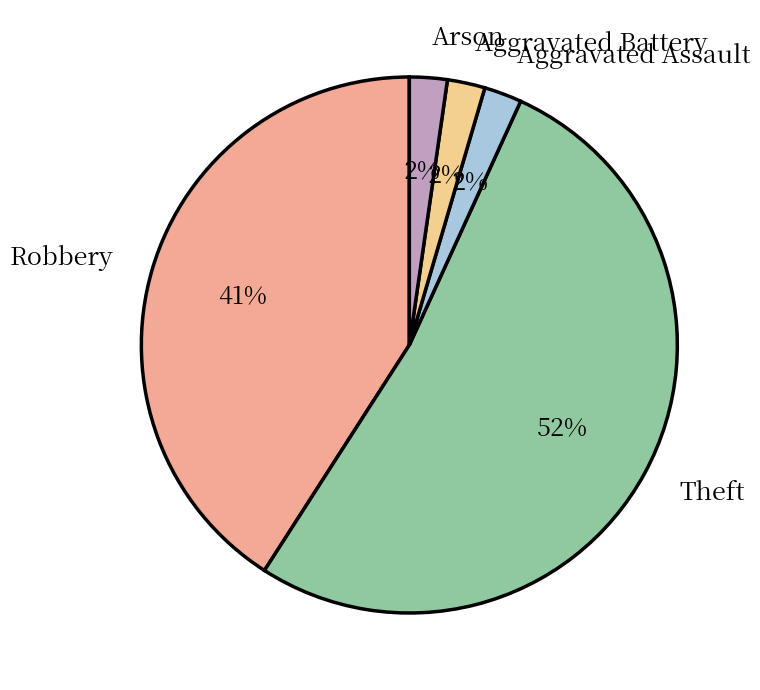

To the nearest percent, what is the average slice percentage?

20%